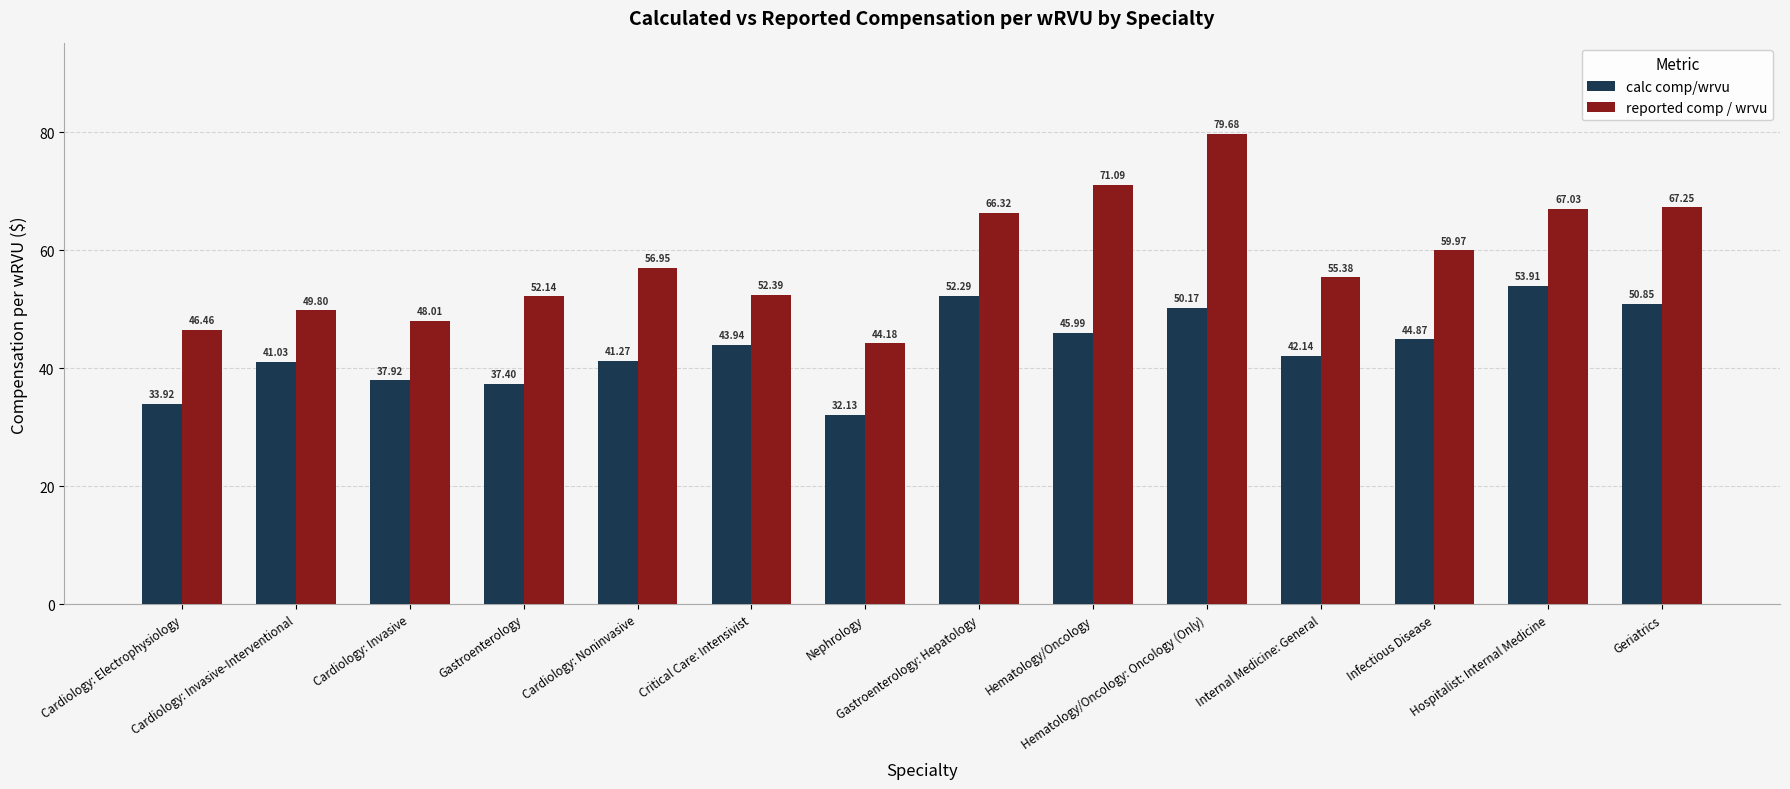

Where does the reported comp / wrvu series first go above 56?

Cardiology: Noninvasive